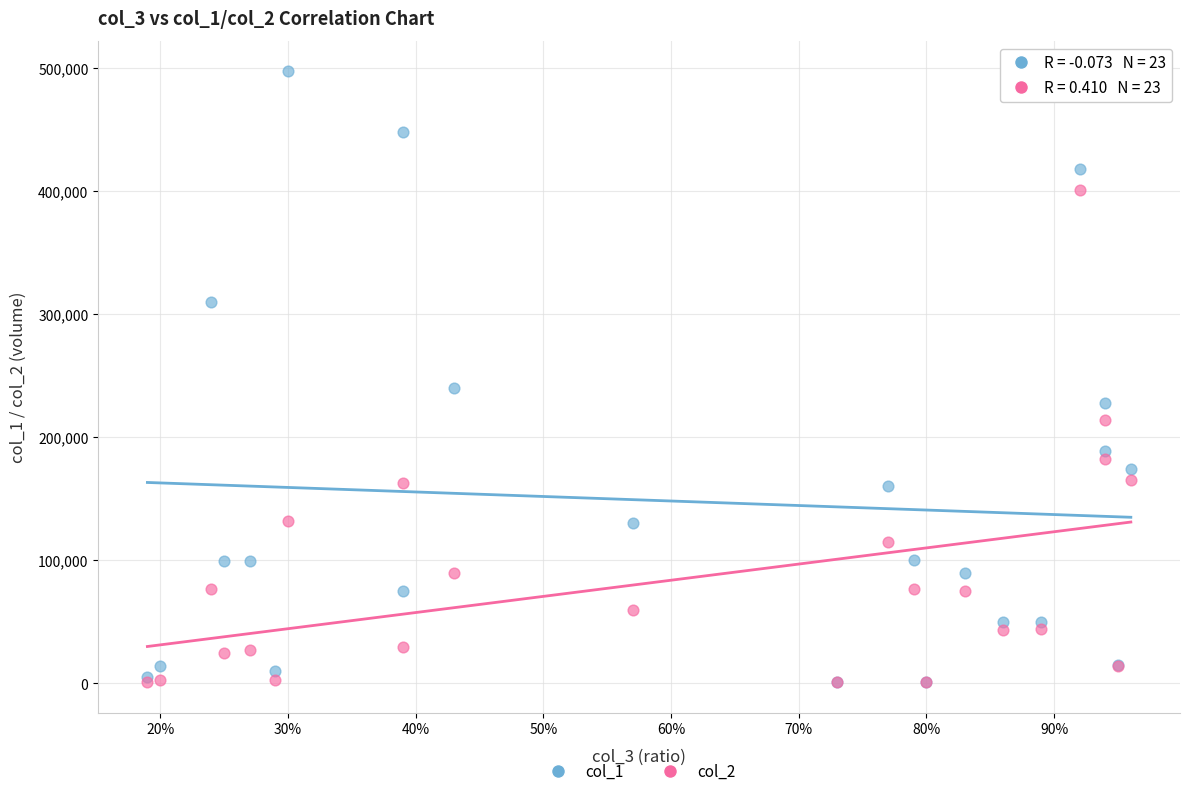

Across all series, what Y value is closest to 248865?

240000